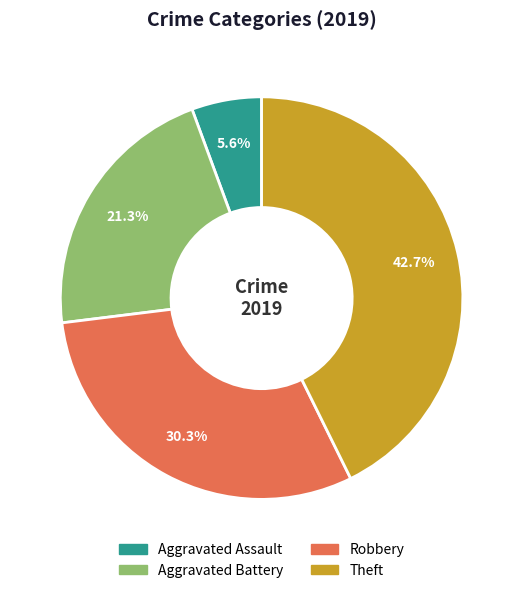

Which slice is the largest?

Theft